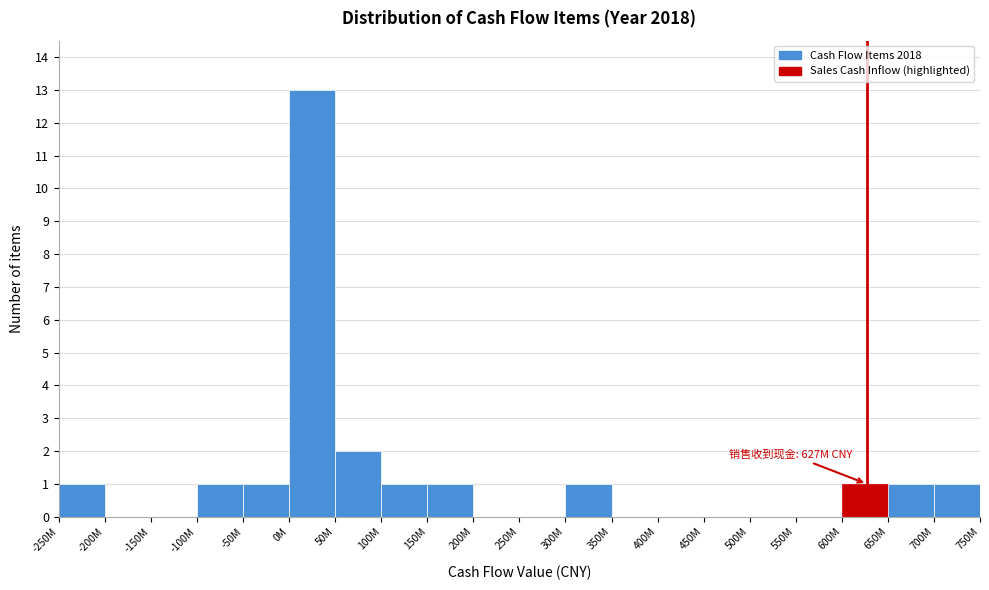

Reading left to right, list all the values displayed in this chart.

-250M=1	-200M=0	-150M=0	-100M=1	-50M=1	0M=13	50M=2	100M=1	150M=1	200M=0	250M=0	300M=1	350M=0	400M=0	450M=0	500M=0	550M=0	600M=1	650M=1	700M=1